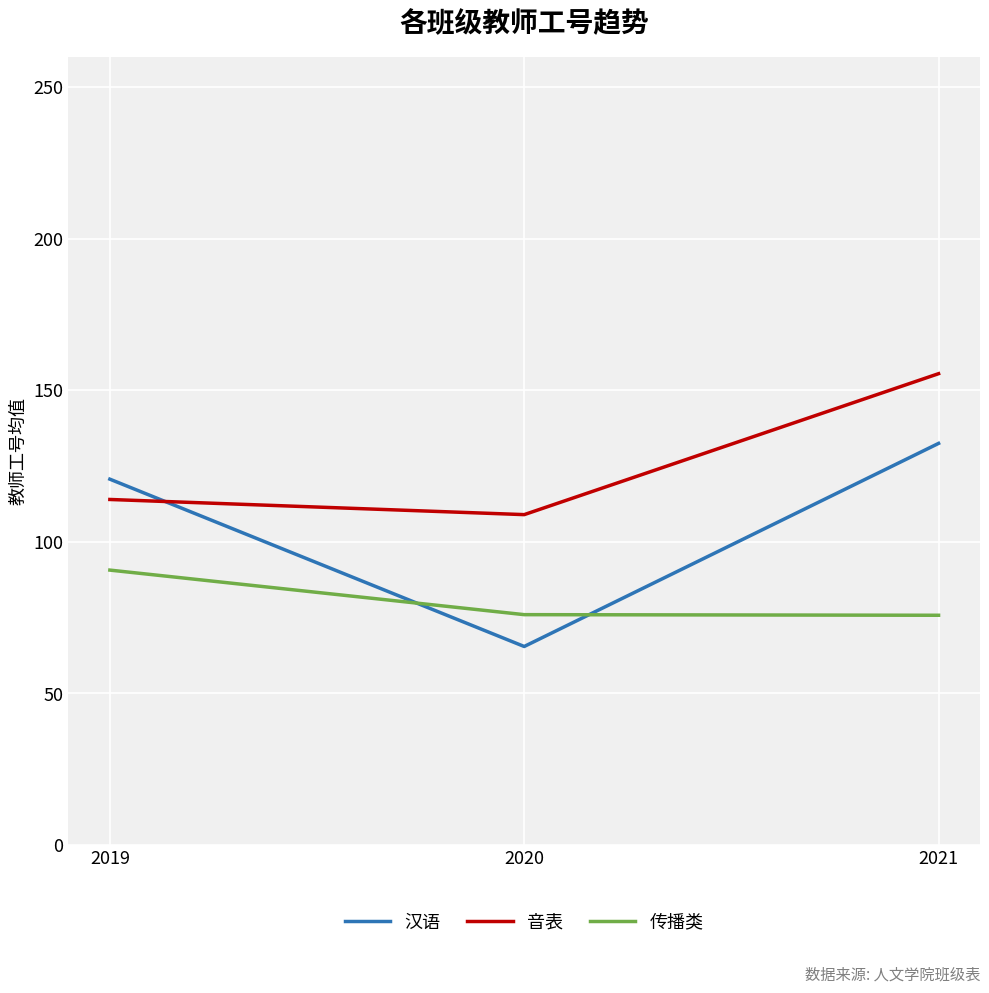

Count the number of data series in this chart.

3